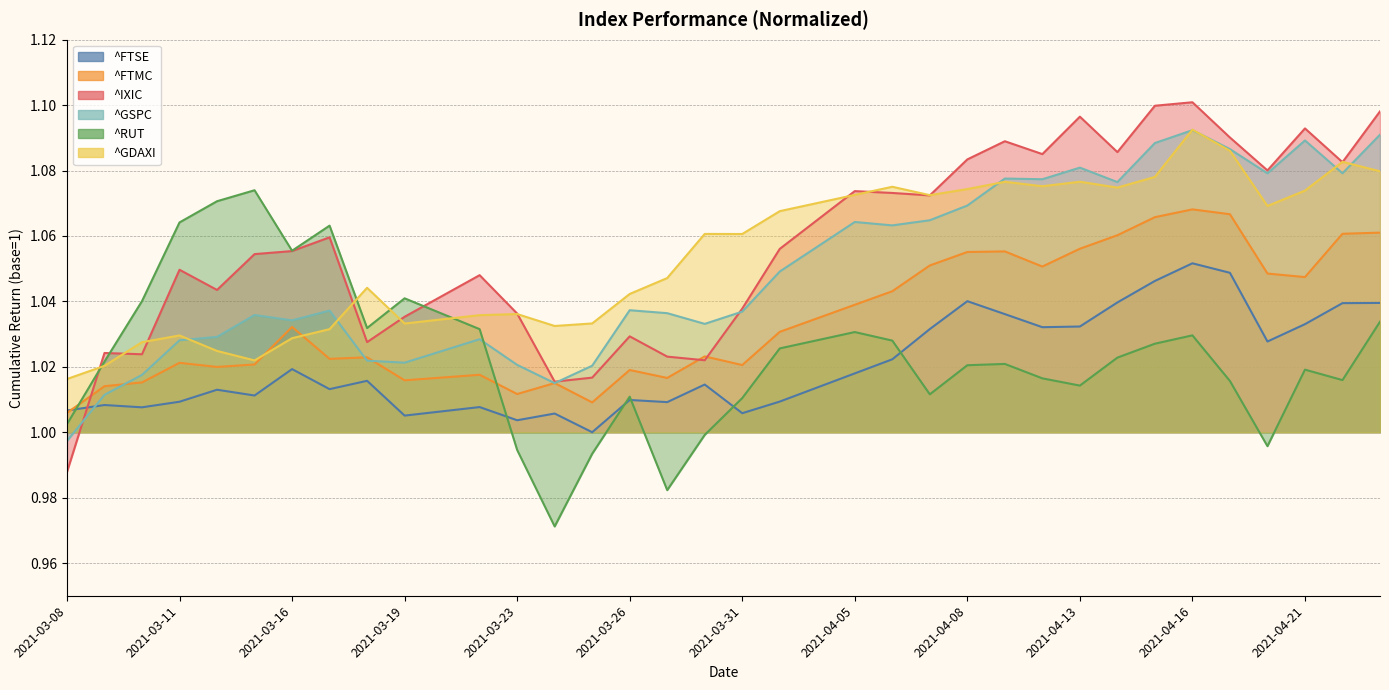

At which label does ^IXIC first exceed 1?

2021-03-09